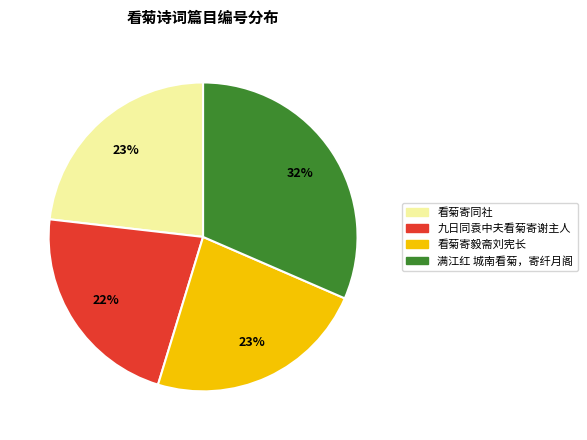

What is the ratio of the value at 九日同袁中夫看菊寄谢主人 to the value at 看菊寄同社?

1.0